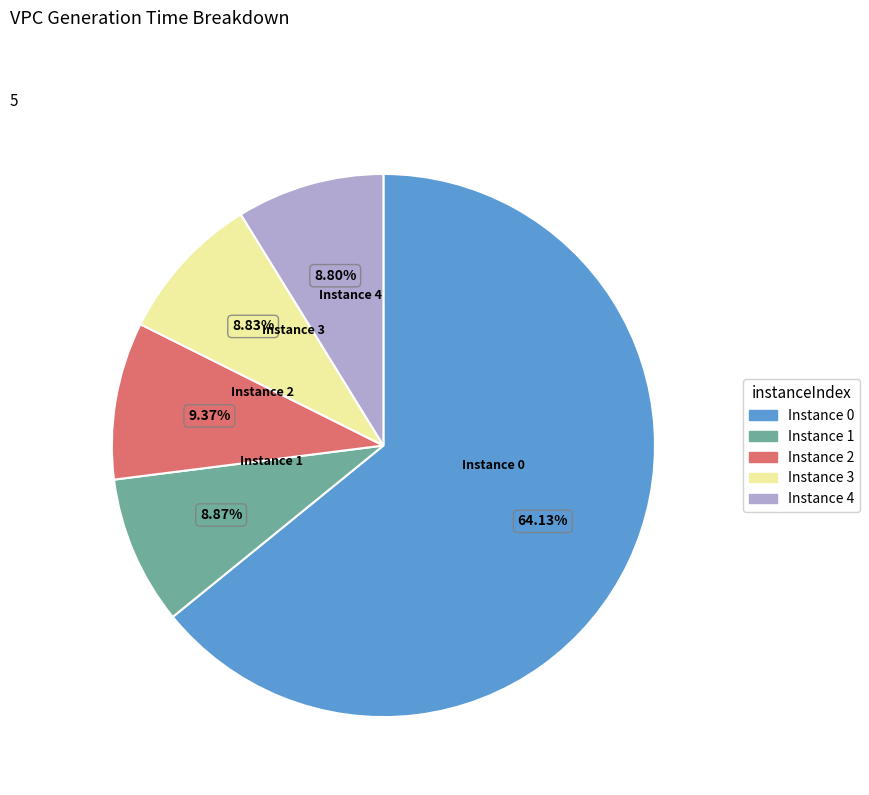

How many segments does this pie chart have?

5